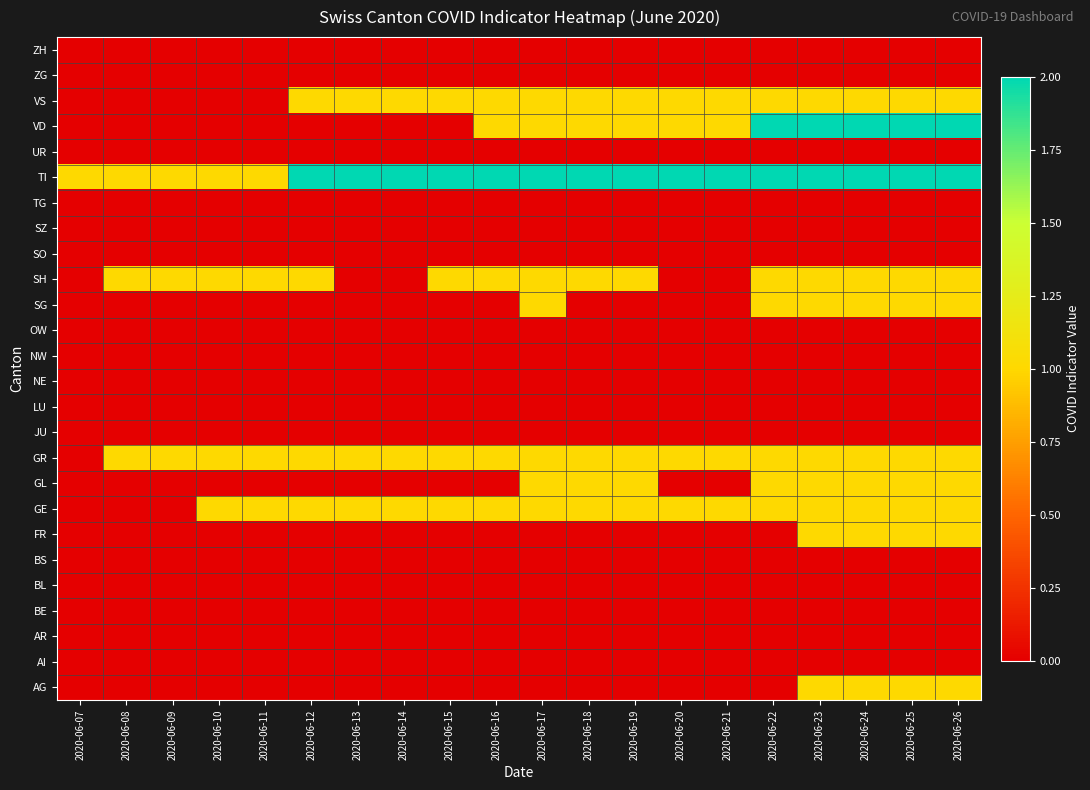

What is the total value across all series at 2020-06-22?

10